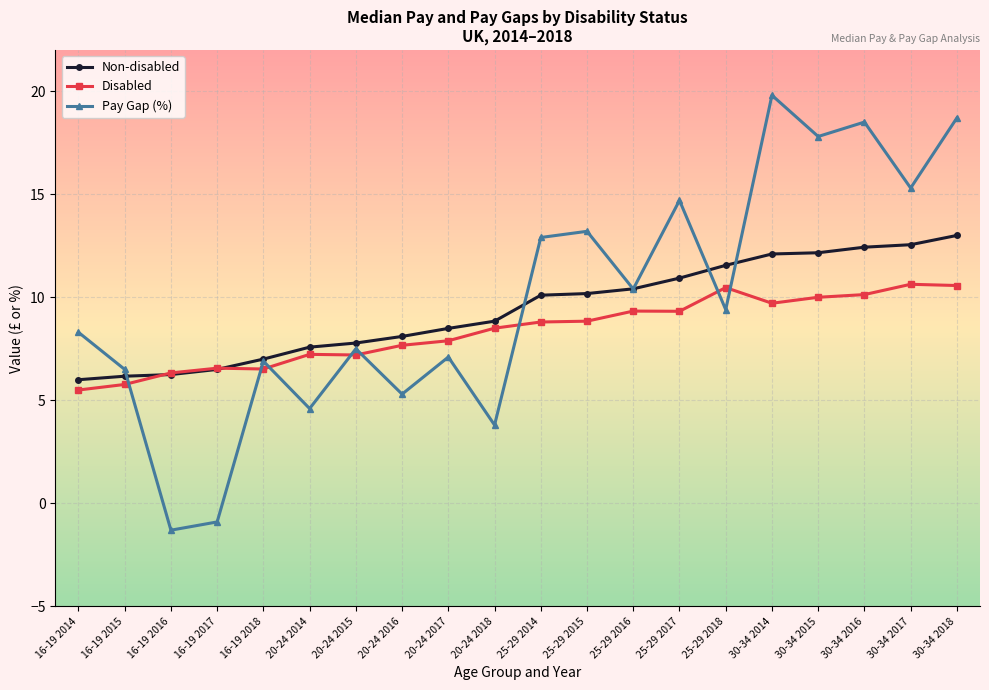

What are all the series names shown in the legend?

Non-disabled, Disabled, Pay Gap (%)